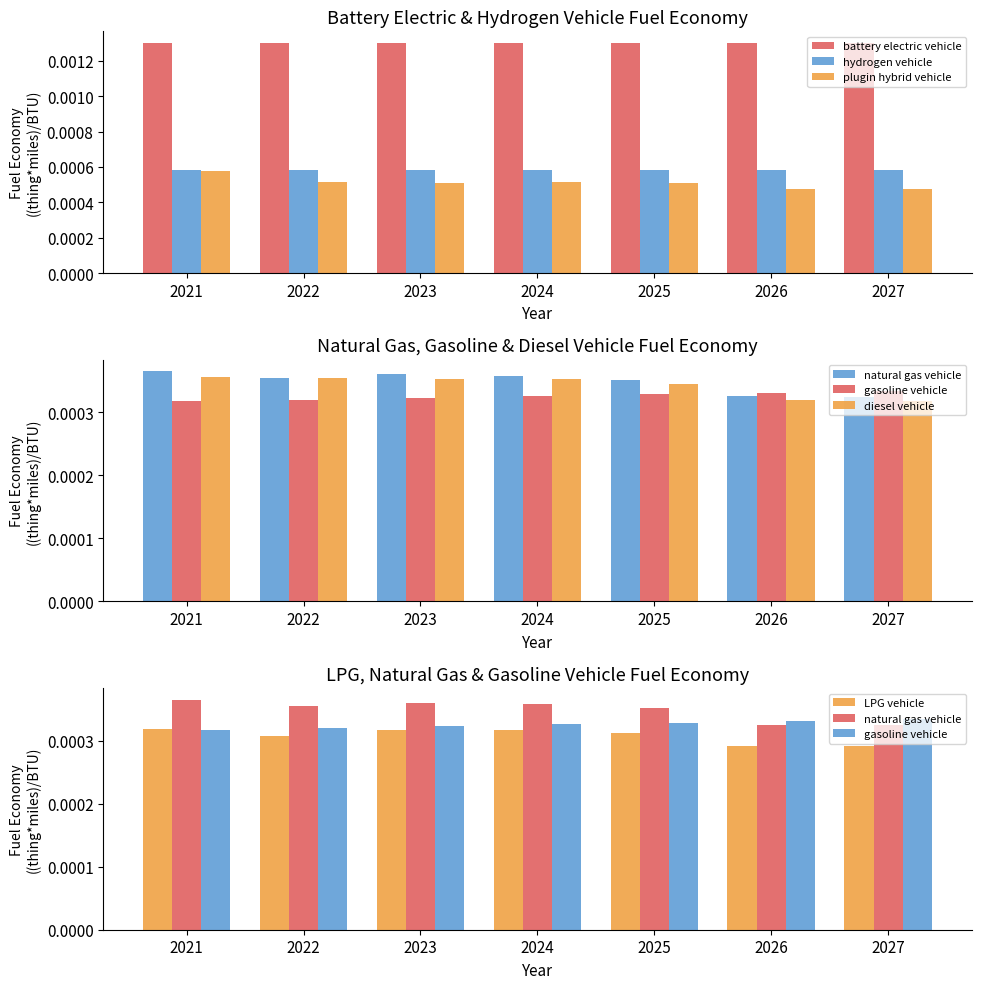

Which has a higher value, 2024 or 2026?

2024